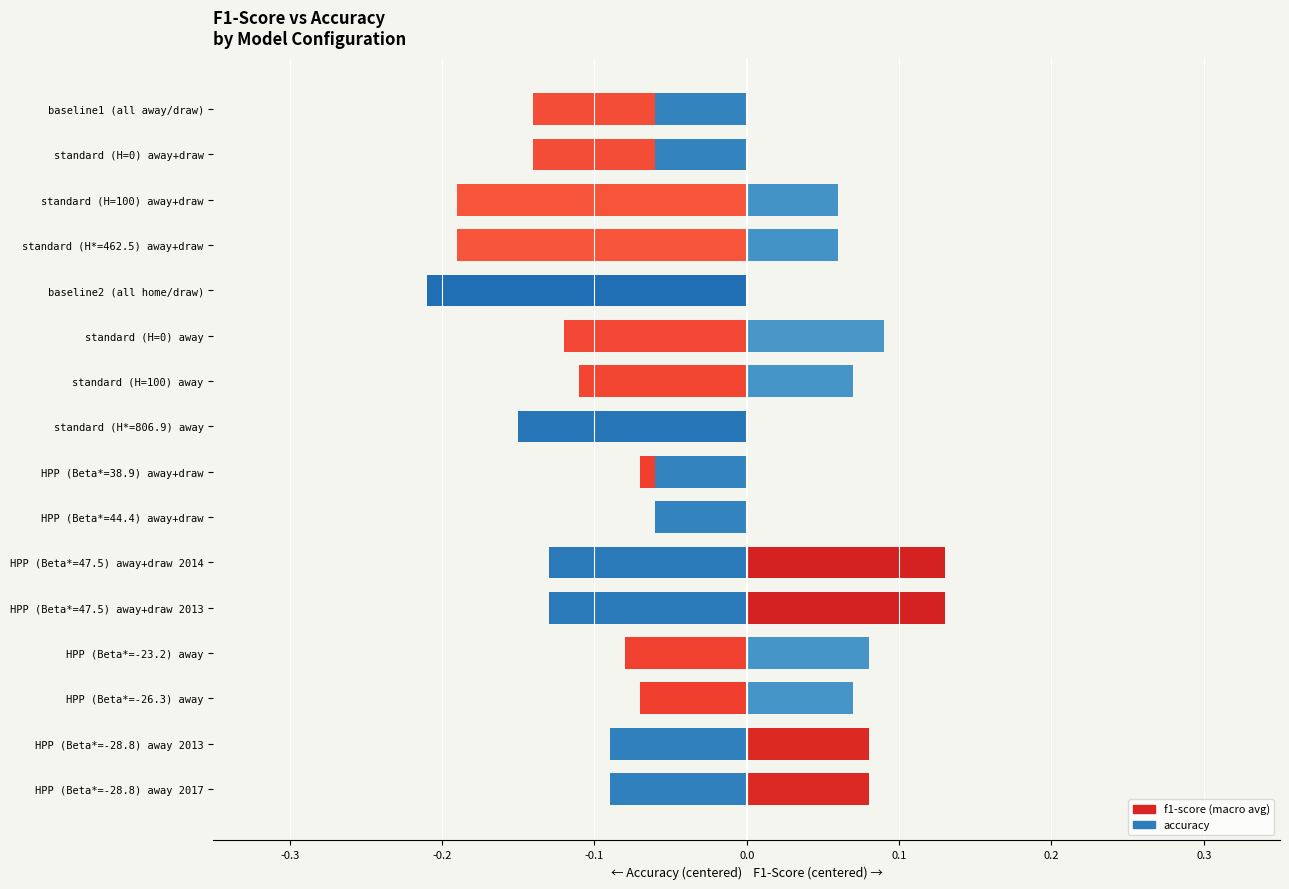

Reading left to right, extract all data points from this chart.

f1-score (macro avg): -0.1	-0.1	-0.2	-0.2	-0.1	-0.1	-0.1	-0.1	-0.1	-0.1	0.1	0.1	-0.1	-0.1	0.1	0.1
accuracy: -0.1	-0.1	0.1	0.1	-0.2	0.1	0.1	-0.2	-0.1	-0.1	-0.1	-0.1	0.1	0.1	-0.1	-0.1